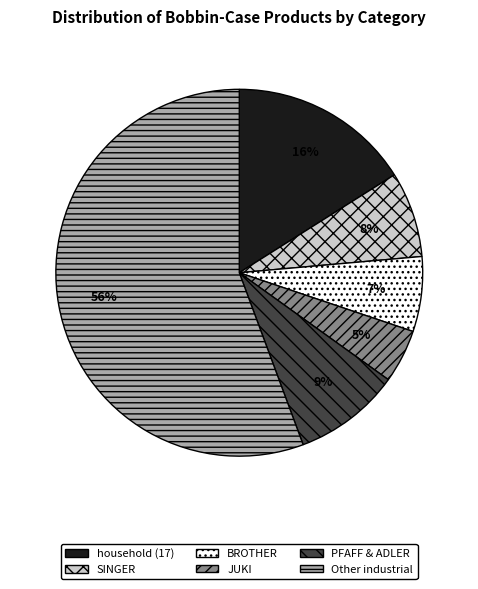

To the nearest percent, what is the average slice percentage?

17%